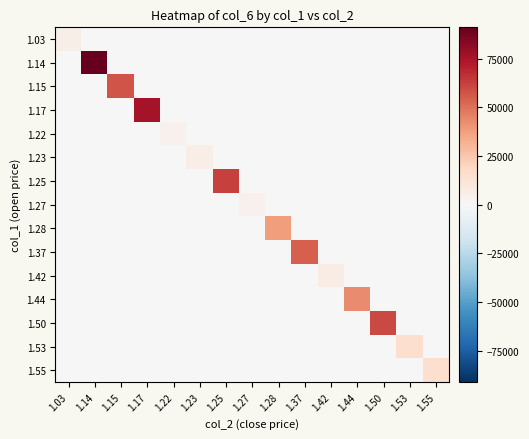

Reading left to right, extract all data points from this chart.

1.03: 1.03=5150	1.14=0	1.15=0	1.17=0	1.22=0	1.23=0	1.25=0	1.27=0	1.28=0	1.37=0	1.42=0	1.44=0	1.50=0	1.53=0	1.55=0
1.14: 1.03=0	1.14=91200	1.15=0	1.17=0	1.22=0	1.23=0	1.25=0	1.27=0	1.28=0	1.37=0	1.42=0	1.44=0	1.50=0	1.53=0	1.55=0
1.15: 1.03=0	1.14=0	1.15=57500	1.17=0	1.22=0	1.23=0	1.25=0	1.27=0	1.28=0	1.37=0	1.42=0	1.44=0	1.50=0	1.53=0	1.55=0
1.17: 1.03=0	1.14=0	1.15=0	1.17=75750	1.22=0	1.23=0	1.25=0	1.27=0	1.28=0	1.37=0	1.42=0	1.44=0	1.50=0	1.53=0	1.55=0
1.22: 1.03=0	1.14=0	1.15=0	1.17=0	1.22=3660	1.23=0	1.25=0	1.27=0	1.28=0	1.37=0	1.42=0	1.44=0	1.50=0	1.53=0	1.55=0
1.23: 1.03=0	1.14=0	1.15=0	1.17=0	1.22=0	1.23=6150	1.25=0	1.27=0	1.28=0	1.37=0	1.42=0	1.44=0	1.50=0	1.53=0	1.55=0
1.25: 1.03=0	1.14=0	1.15=0	1.17=0	1.22=0	1.23=0	1.25=62200	1.27=0	1.28=0	1.37=0	1.42=0	1.44=0	1.50=0	1.53=0	1.55=0
1.27: 1.03=0	1.14=0	1.15=0	1.17=0	1.22=0	1.23=0	1.25=0	1.27=3810	1.28=0	1.37=0	1.42=0	1.44=0	1.50=0	1.53=0	1.55=0
1.28: 1.03=0	1.14=0	1.15=0	1.17=0	1.22=0	1.23=0	1.25=0	1.27=0	1.28=38400	1.37=0	1.42=0	1.44=0	1.50=0	1.53=0	1.55=0
1.37: 1.03=0	1.14=0	1.15=0	1.17=0	1.22=0	1.23=0	1.25=0	1.27=0	1.28=0	1.37=54800	1.42=0	1.44=0	1.50=0	1.53=0	1.55=0
1.42: 1.03=0	1.14=0	1.15=0	1.17=0	1.22=0	1.23=0	1.25=0	1.27=0	1.28=0	1.37=0	1.42=7100	1.44=0	1.50=0	1.53=0	1.55=0
1.44: 1.03=0	1.14=0	1.15=0	1.17=0	1.22=0	1.23=0	1.25=0	1.27=0	1.28=0	1.37=0	1.42=0	1.44=43200	1.50=0	1.53=0	1.55=0
1.50: 1.03=0	1.14=0	1.15=0	1.17=0	1.22=0	1.23=0	1.25=0	1.27=0	1.28=0	1.37=0	1.42=0	1.44=0	1.50=60200	1.53=0	1.55=0
1.53: 1.03=0	1.14=0	1.15=0	1.17=0	1.22=0	1.23=0	1.25=0	1.27=0	1.28=0	1.37=0	1.42=0	1.44=0	1.50=0	1.53=15300	1.55=0
1.55: 1.03=0	1.14=0	1.15=0	1.17=0	1.22=0	1.23=0	1.25=0	1.27=0	1.28=0	1.37=0	1.42=0	1.44=0	1.50=0	1.53=0	1.55=15500